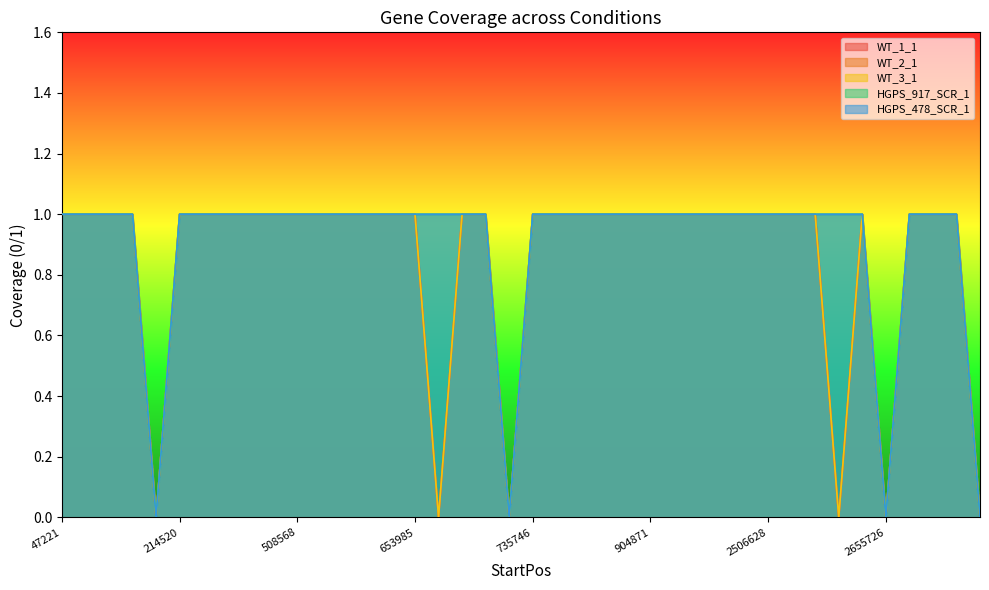

How many interior local valleys does the WT_1_1 series have?

5